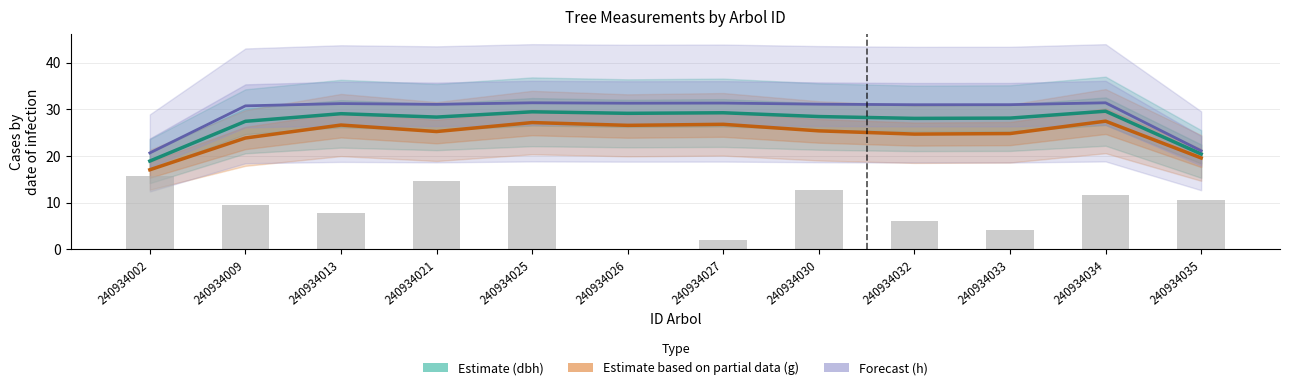

Is the value of h normalised (Forecast) at 240934025 greater than the value of g normalised (Partial) at 240934025?

Yes